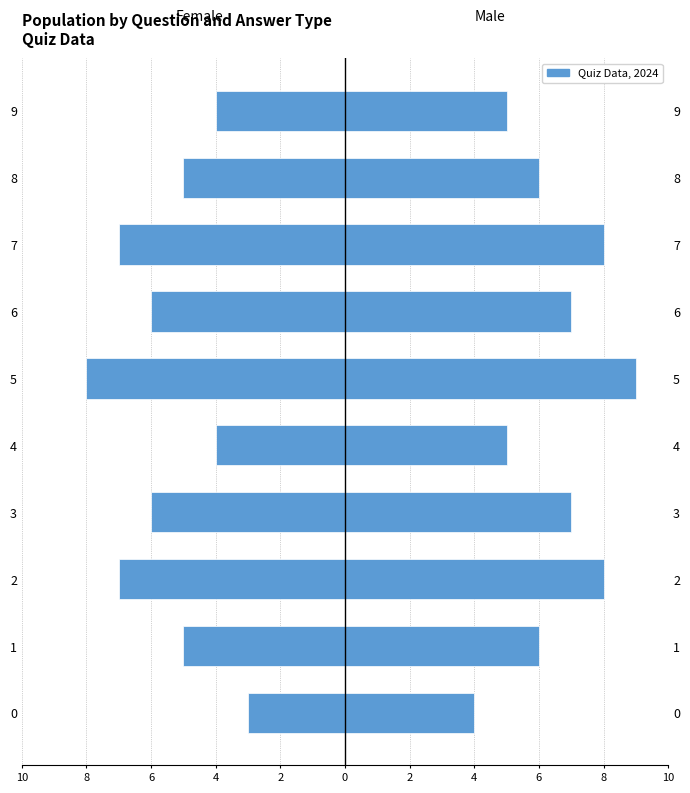

How many bars are there in total?

20